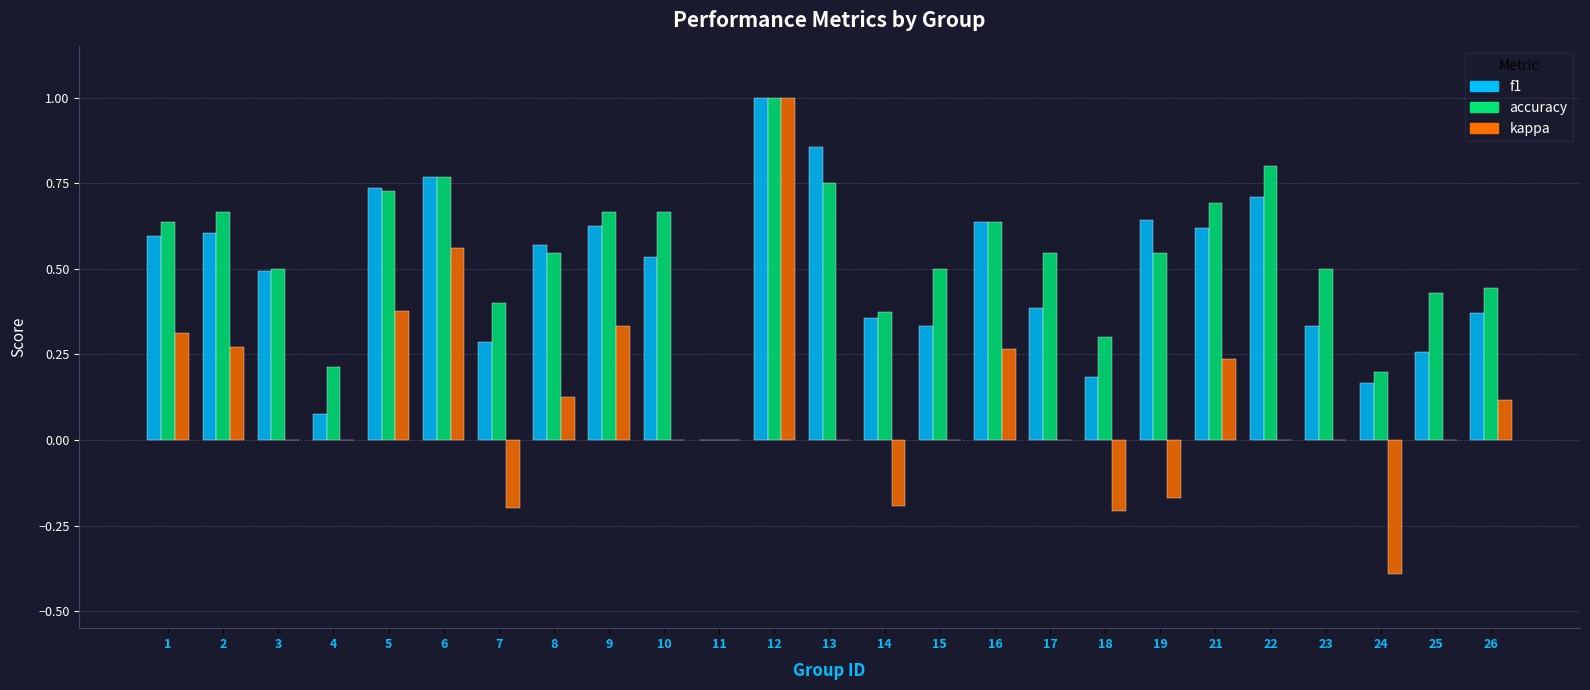

The value of kappa at 25 is 0.0. True or false?

True